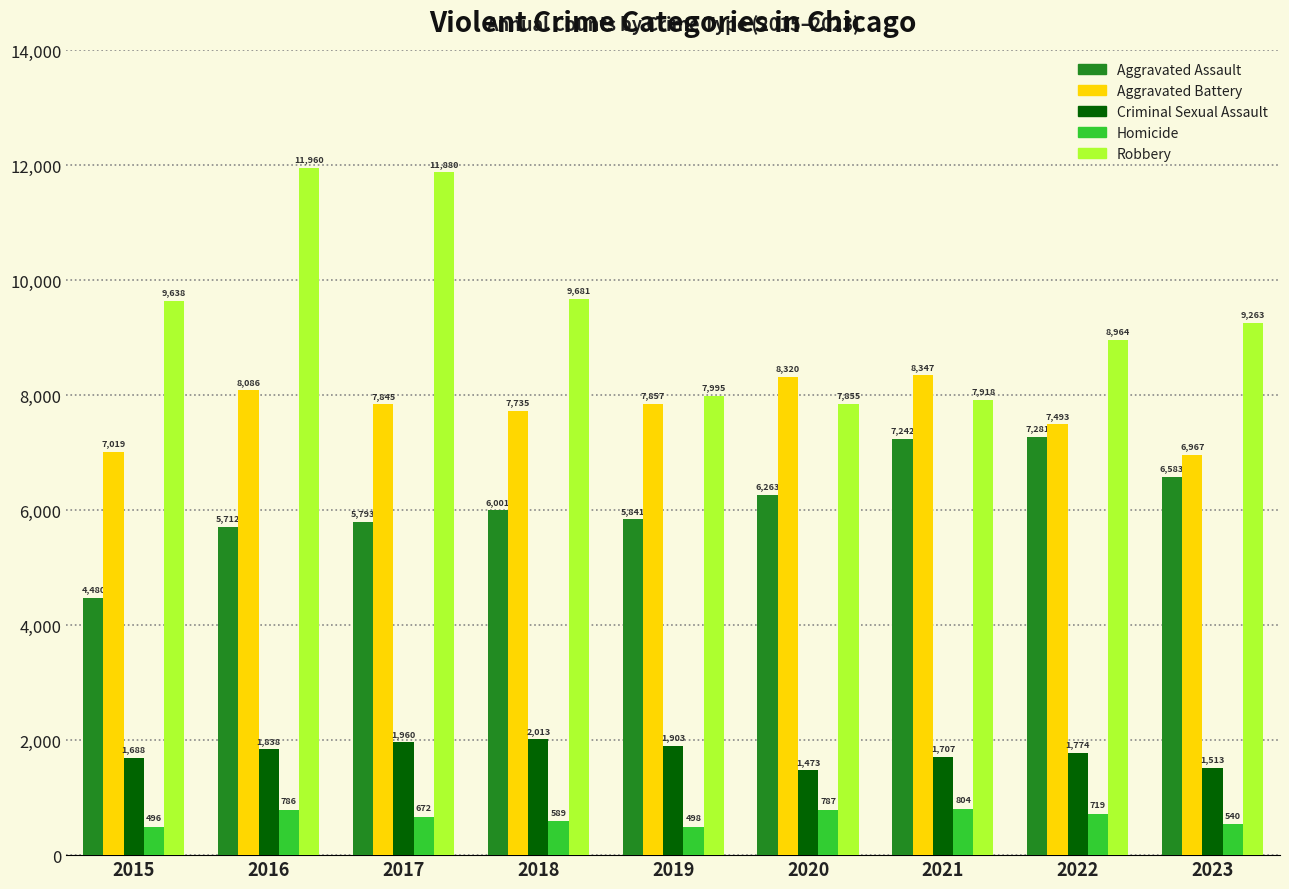

Rank the categories by Robbery value from highest to lowest.

2016, 2017, 2018, 2015, 2023, 2022, 2019, 2021, 2020